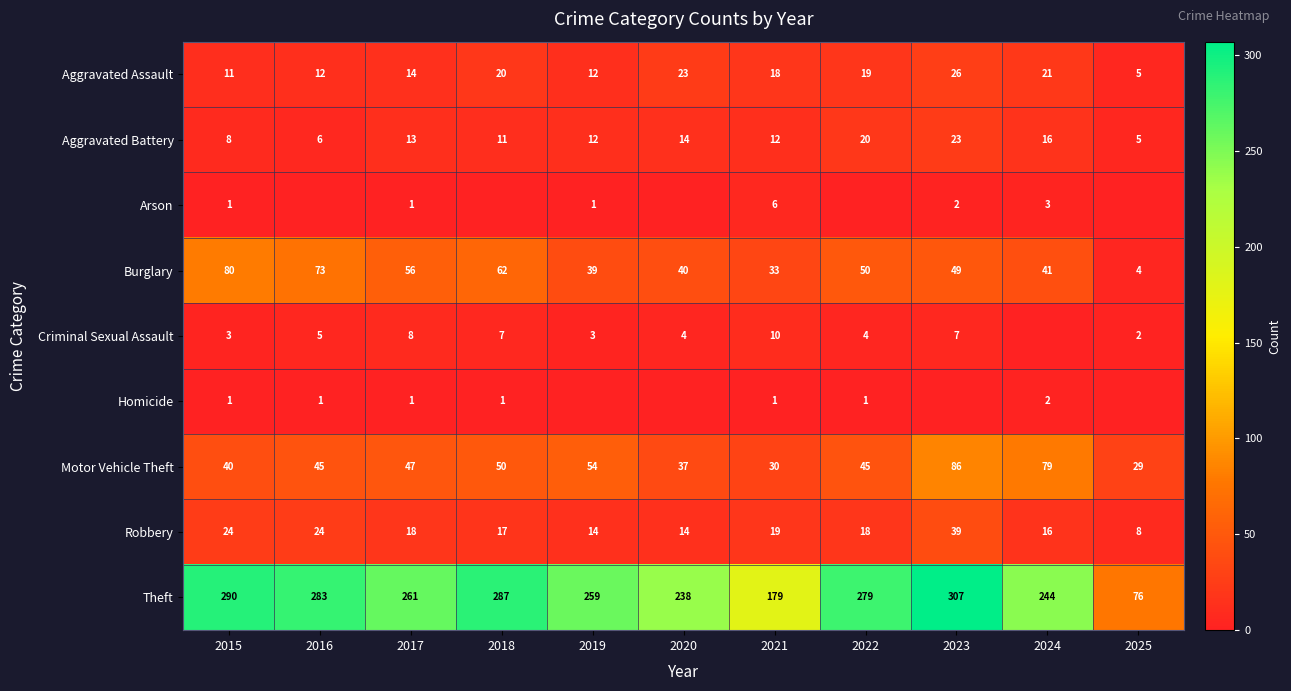

What is the difference between the maximum and minimum values in the Aggravated Battery series?

18